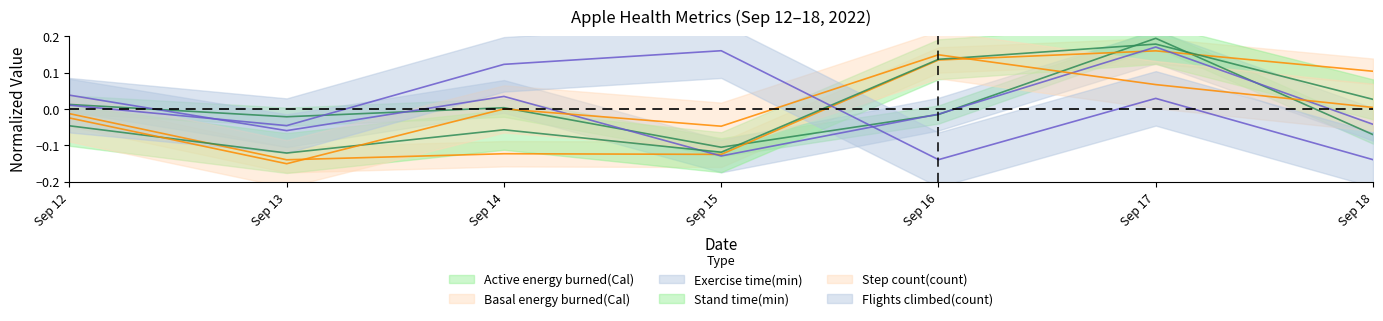

Which category has the lowest value in the Step count(count) series?

Sep 13